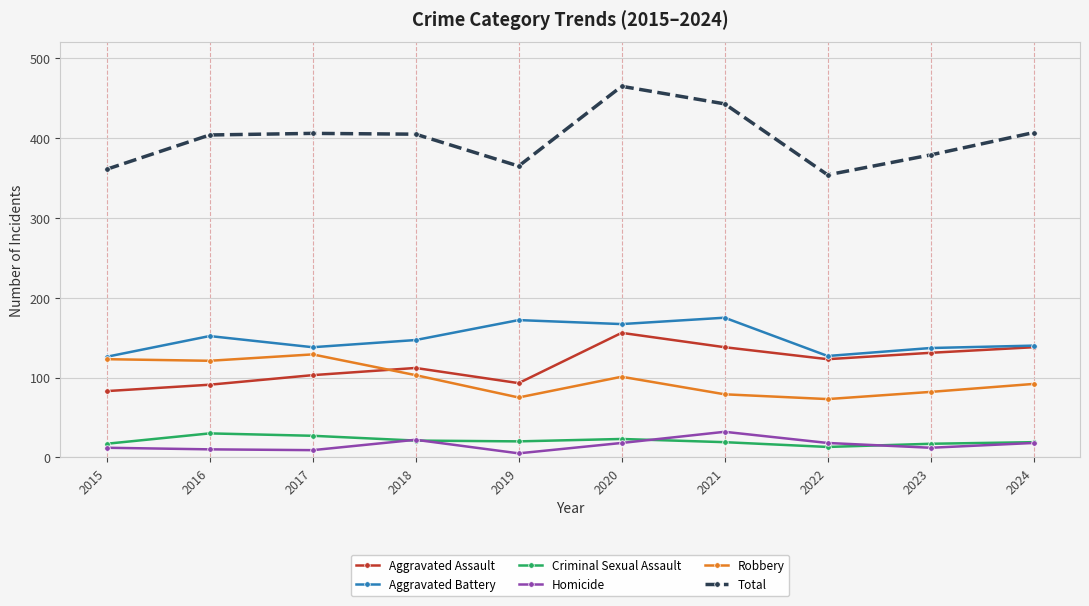

The value of Robbery at 2022 is 73. True or false?

True